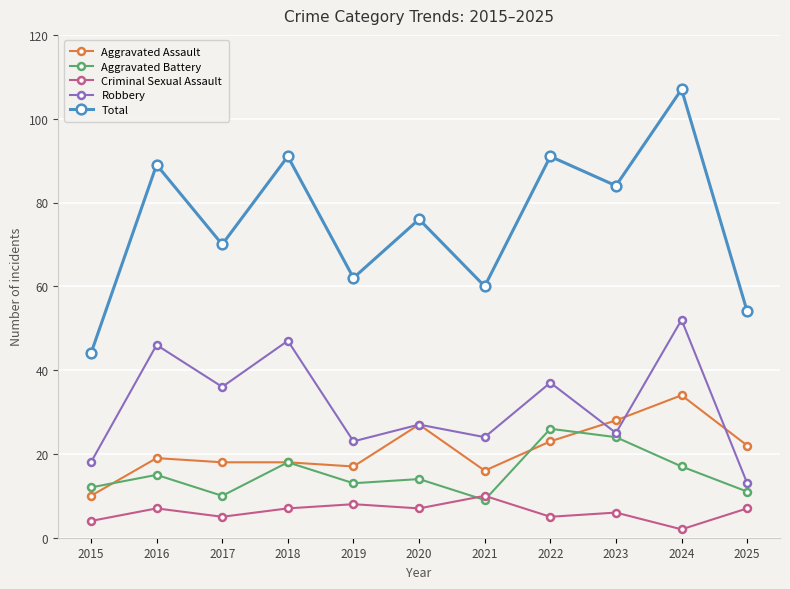

Is it true that Criminal Sexual Assault equals 7 at 2016?

True